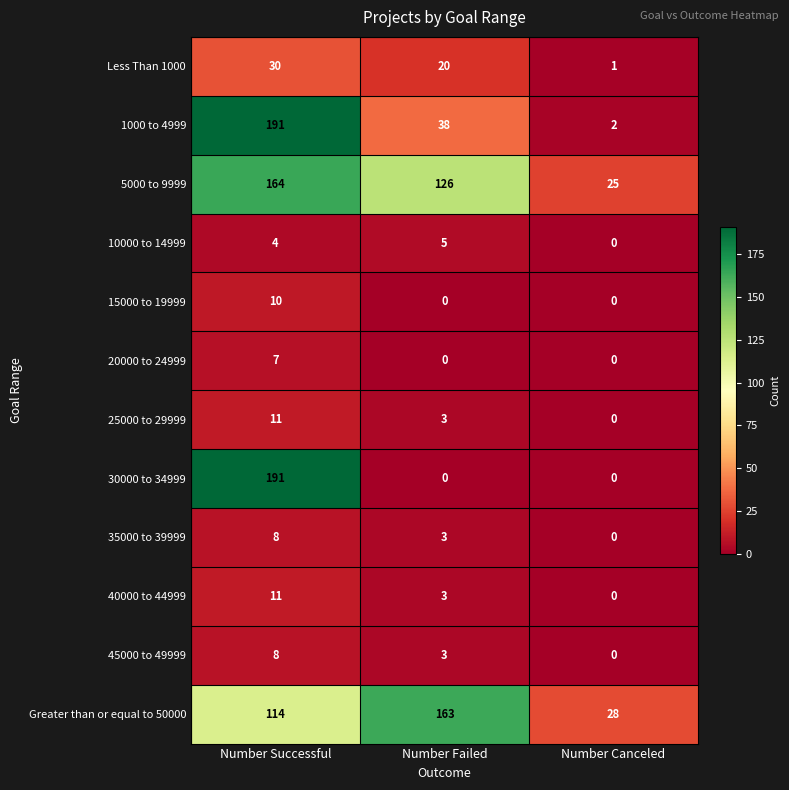

Which series has the largest total across all categories?

5000 to 9999